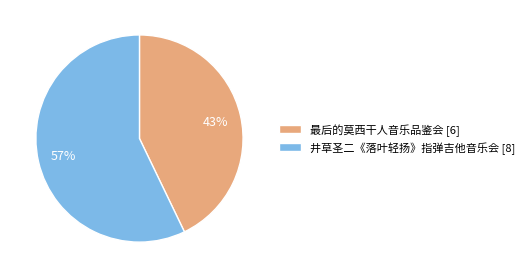

Which has a higher value, 最后的莫西干人音乐品鉴会 [6] or 井草圣二《落叶轻扬》指弹吉他音乐会 [8]?

井草圣二《落叶轻扬》指弹吉他音乐会 [8]